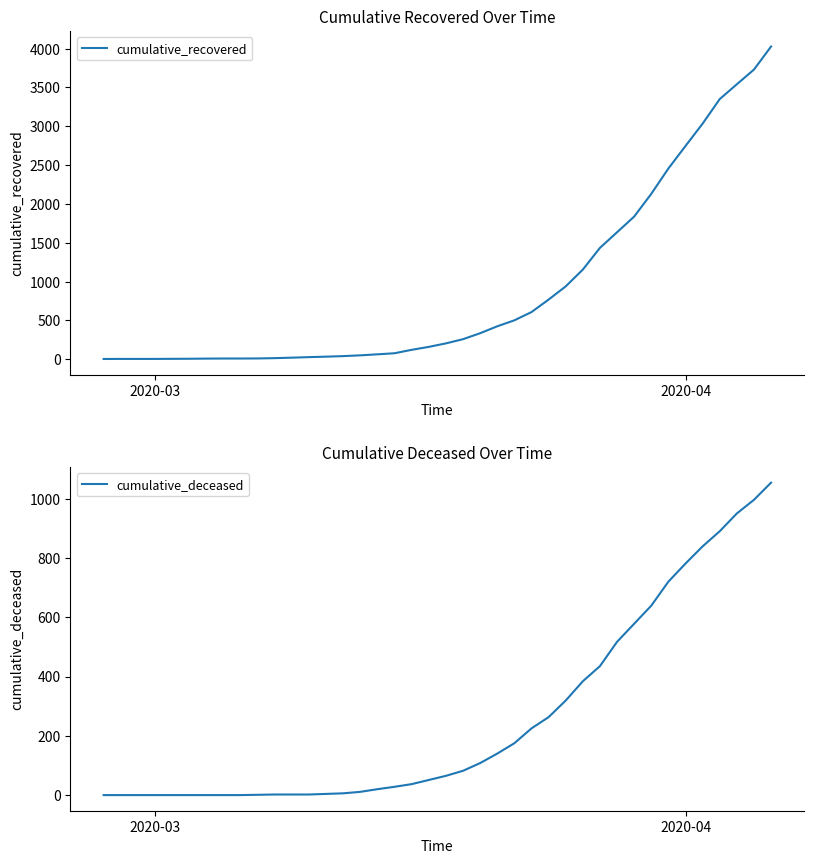

The value of cumulative_deceased at 2020-03 is 0. True or false?

True